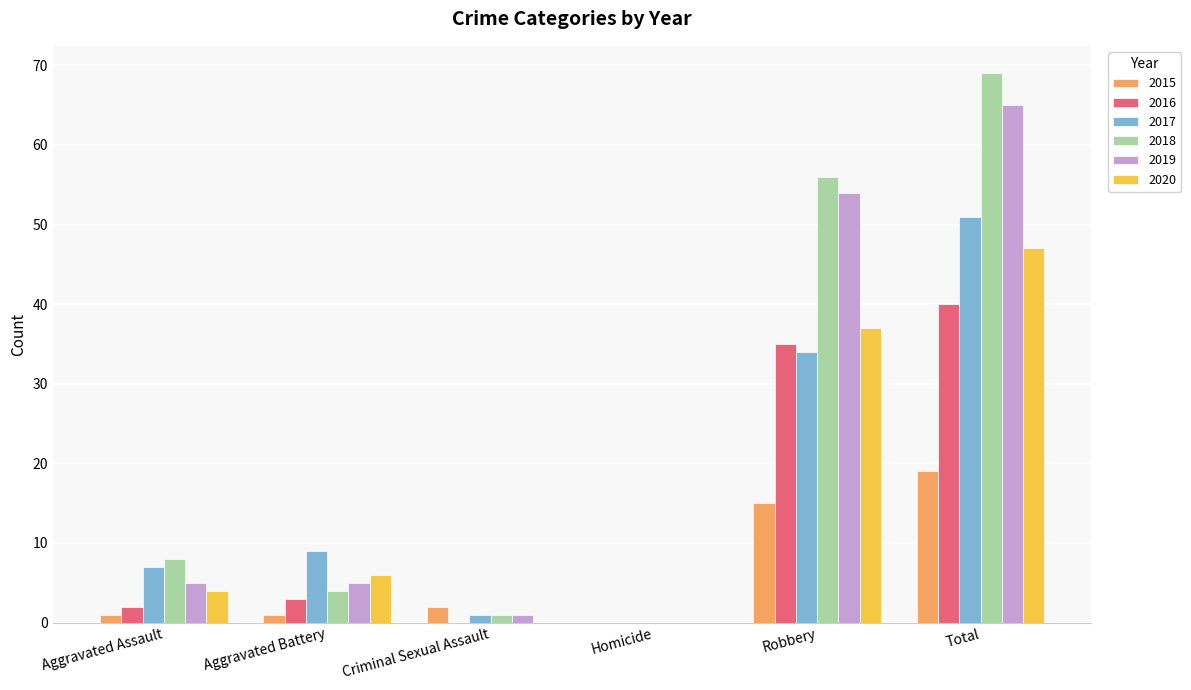

Between Aggravated Assault and Homicide, which series saw the biggest shift?

2018